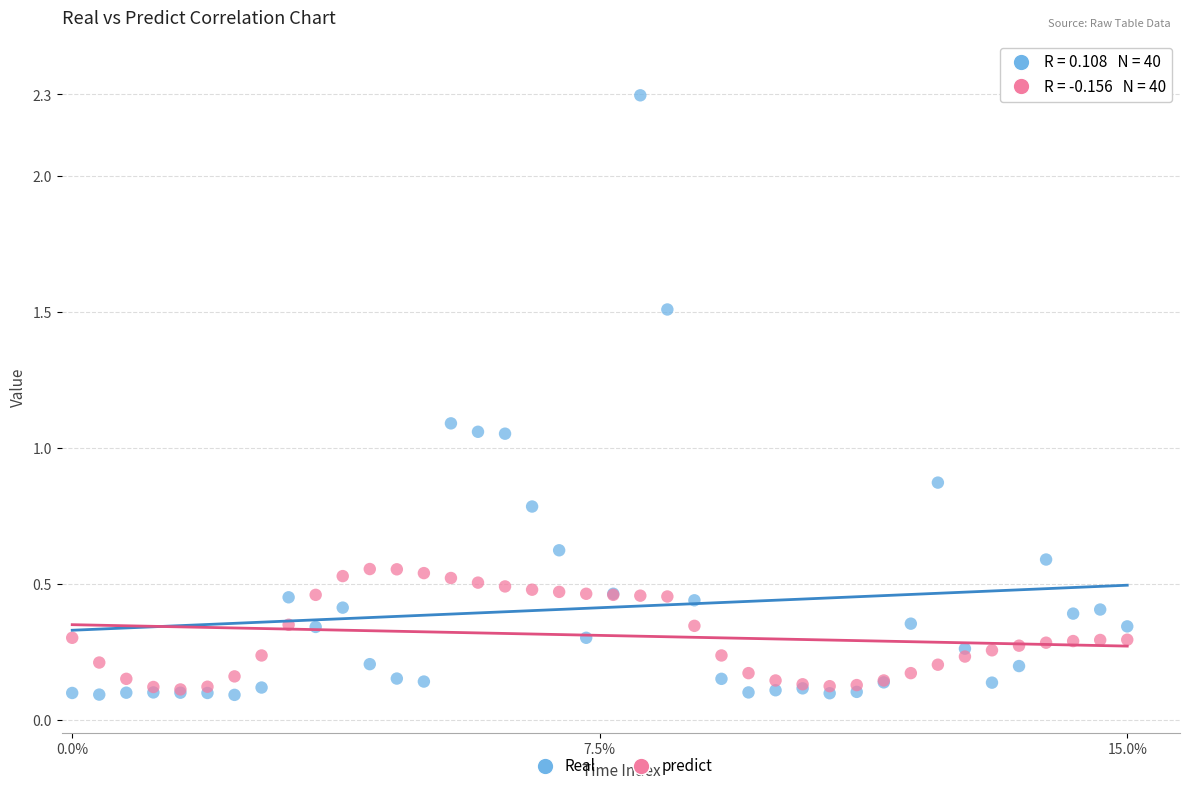

Which series reaches the maximum Y coordinate?

Real